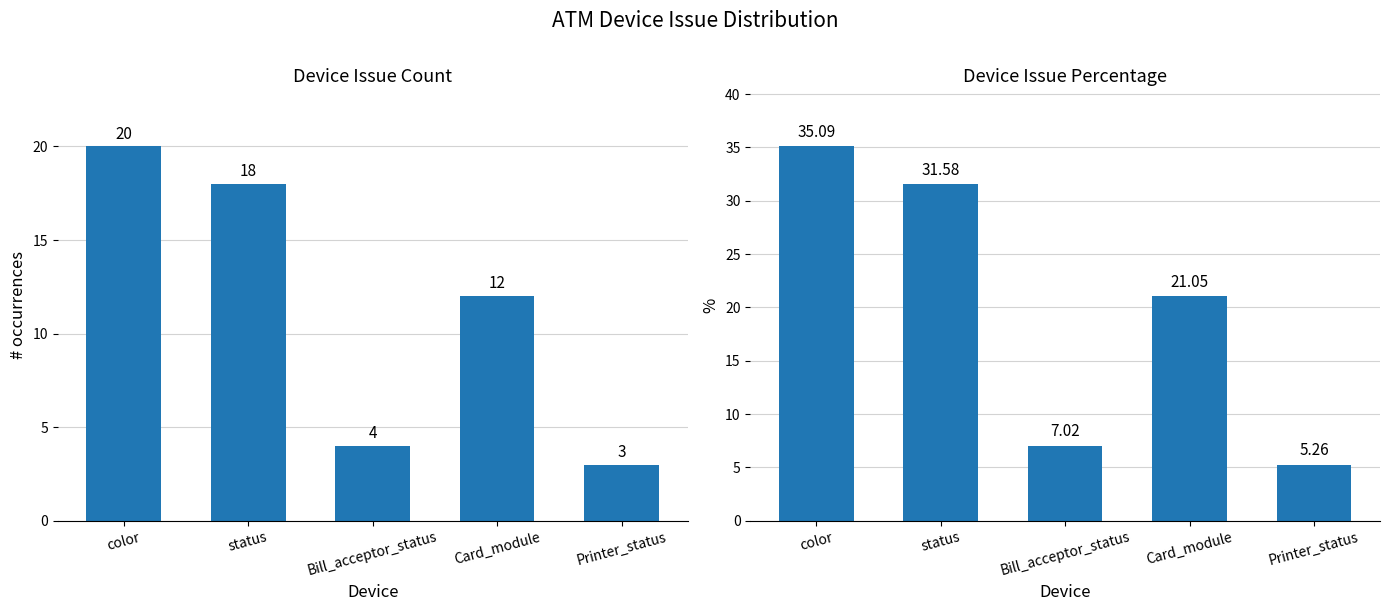

Which series has the largest range (max minus min)?

percentage